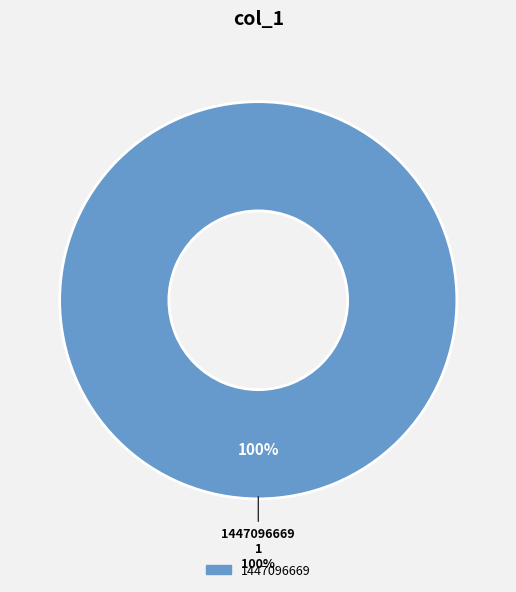

What percentage is the 1447096669 slice, to the nearest percent?

100%